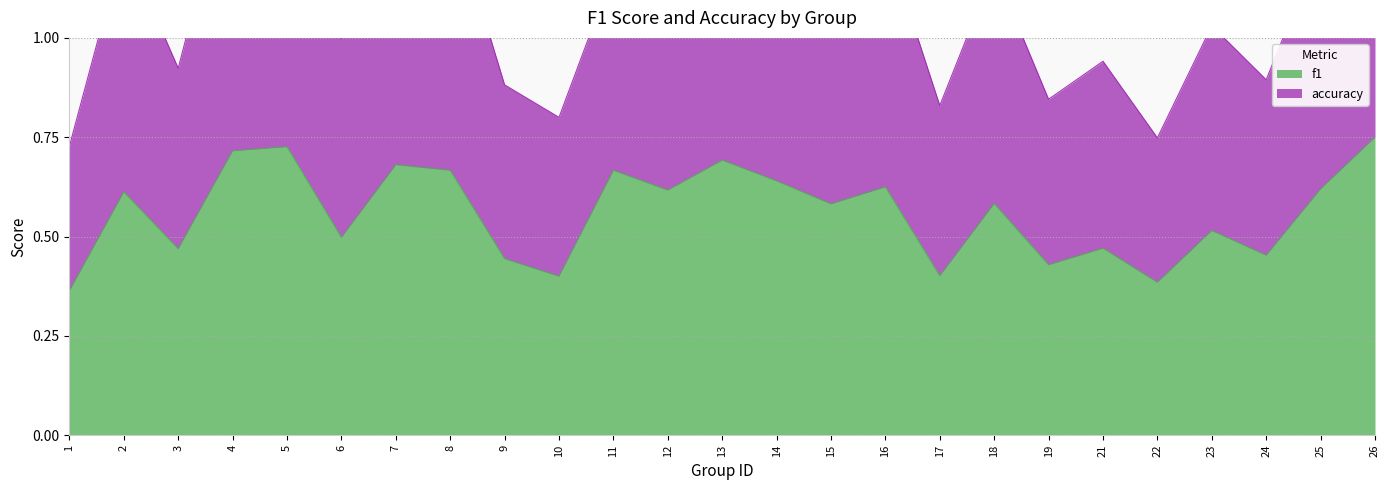

How many lines are shown in the chart?

2